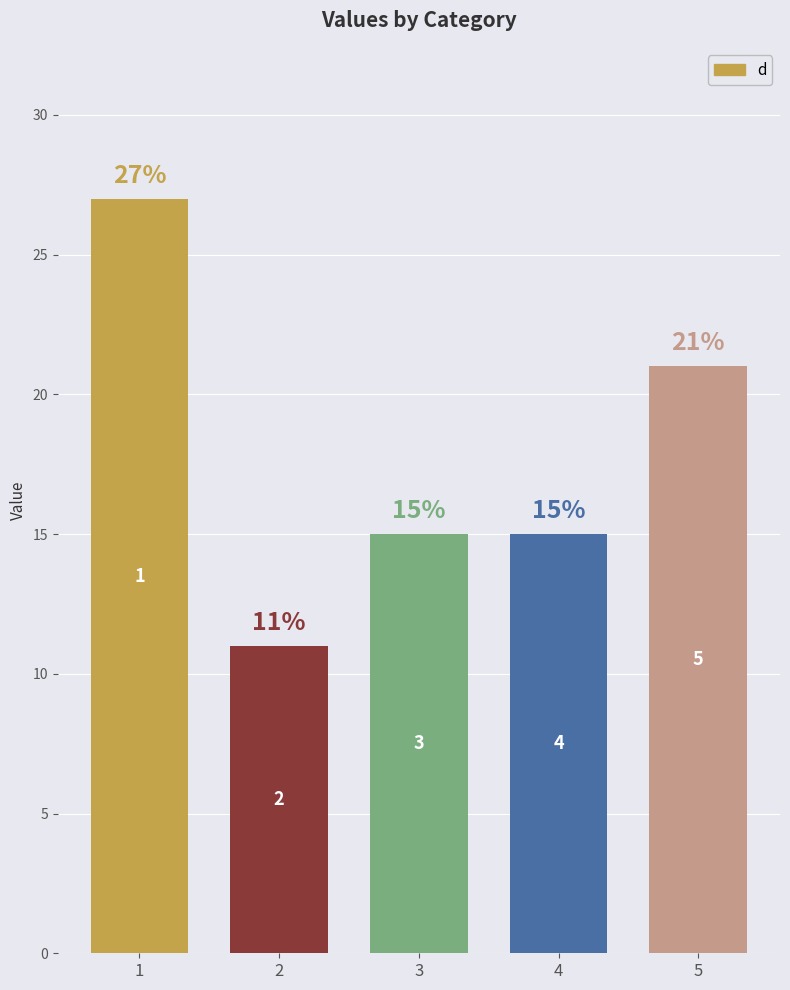

At which label is the value closest to 19?

5